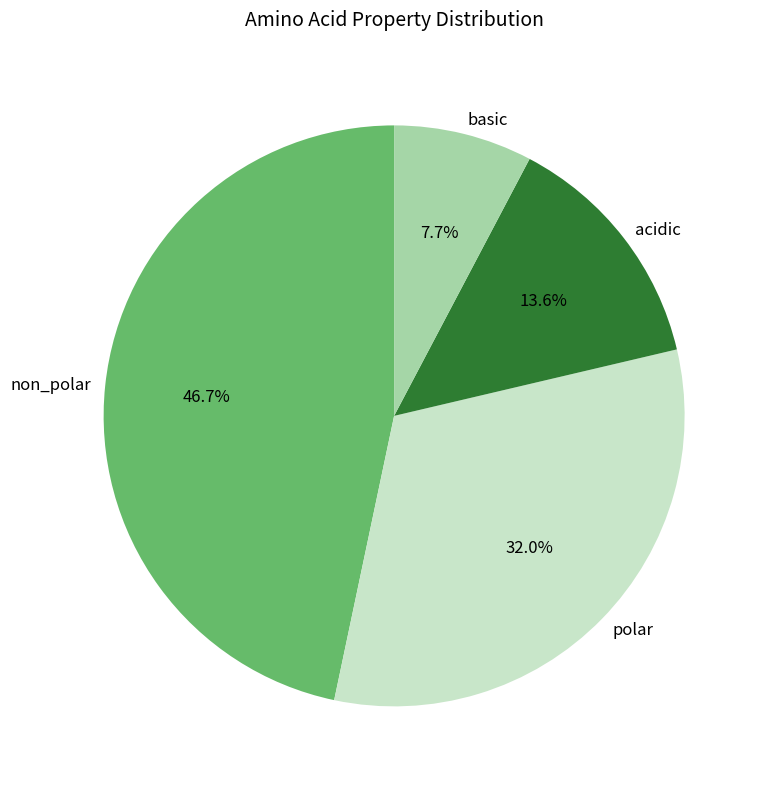

To the nearest percent, what is the difference between the acidic and polar slice percentages?

18%